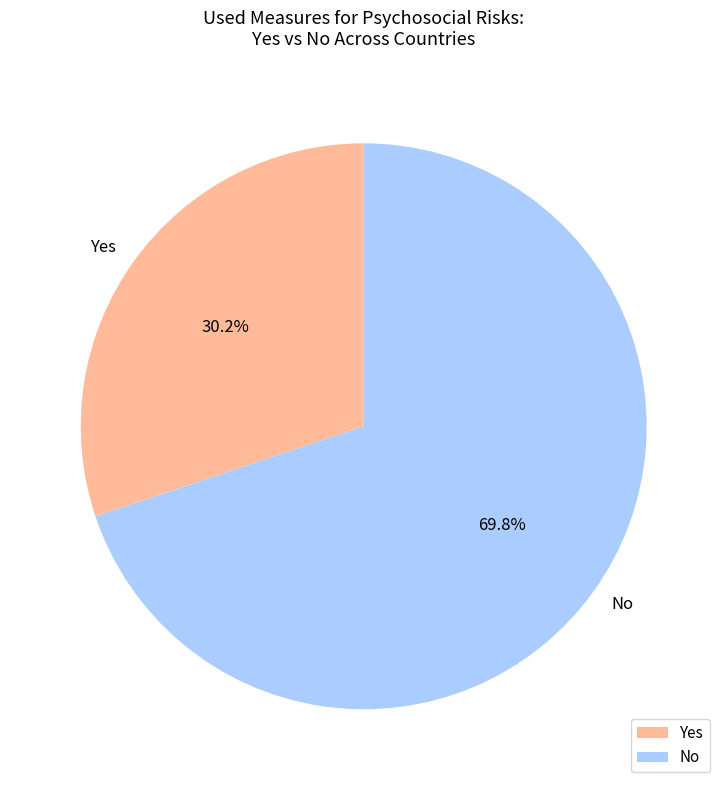

Combined, do Yes and No account for over 50%?

Yes